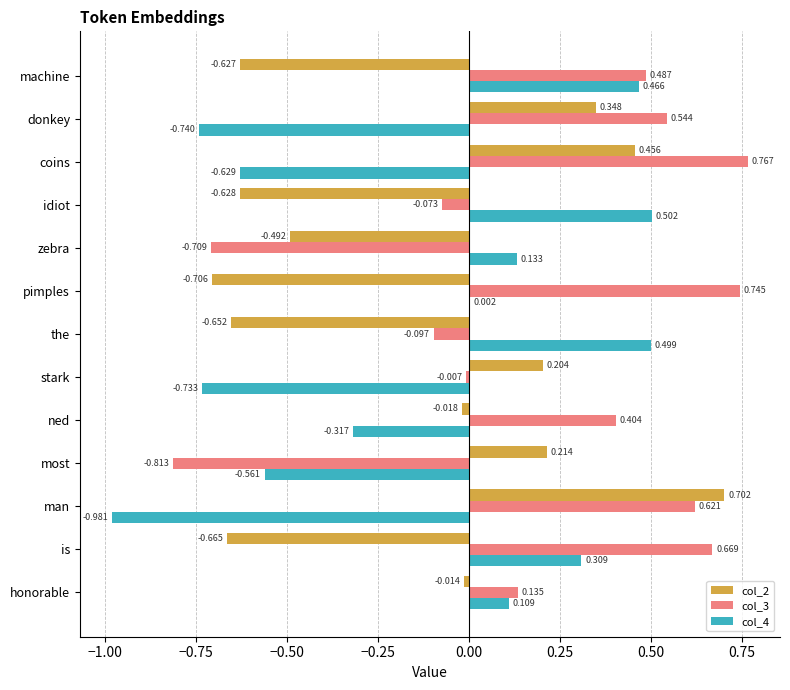

Is the value of col_4 at stark greater than the value of col_2 at honorable?

No